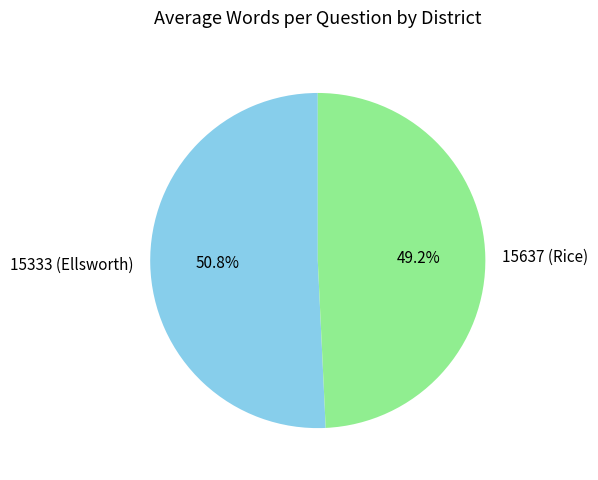

What percentage is NOT represented by 15333 (Ellsworth)?

49.2%